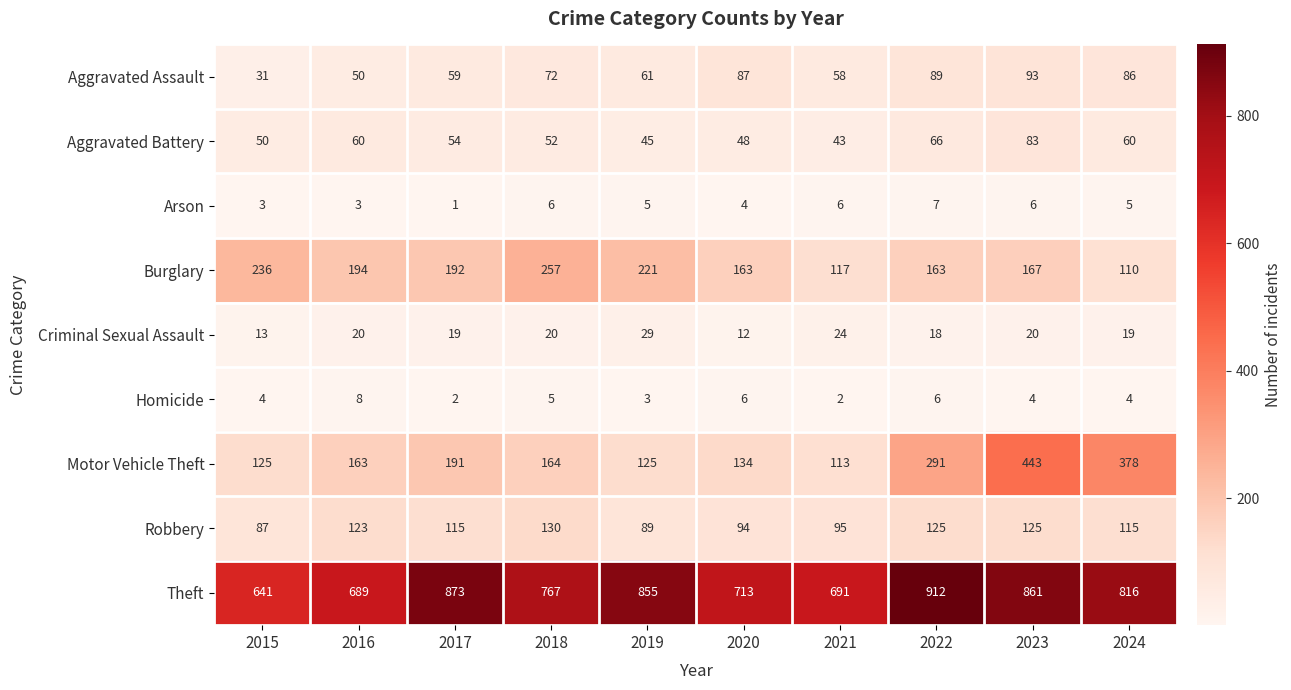

Between 2015 and 2023, which series saw the biggest shift?

Motor Vehicle Theft